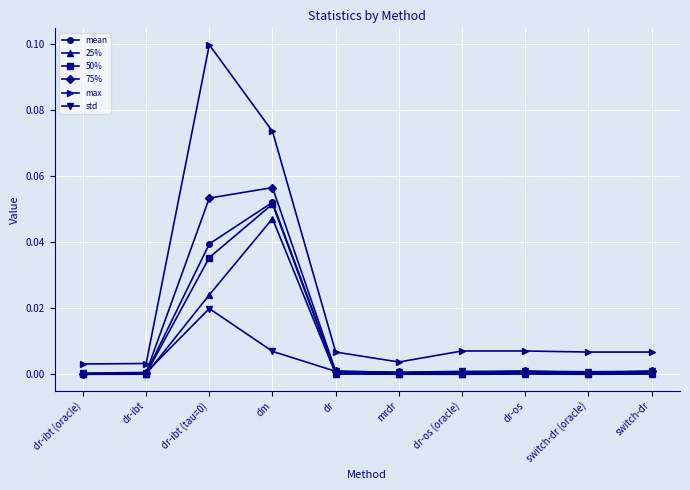

At which category does mean reach its first local peak?

dm